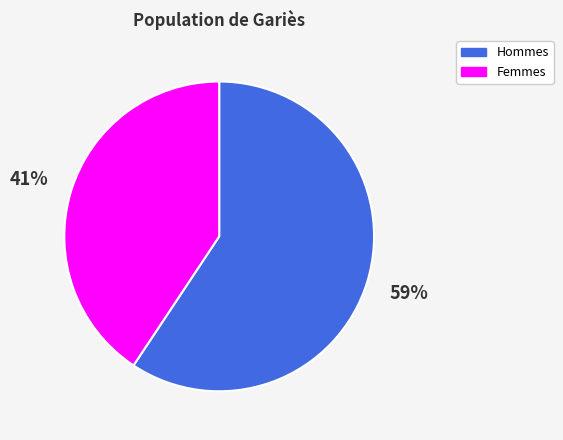

Is the sum of Hommes and Femmes greater than half?

Yes